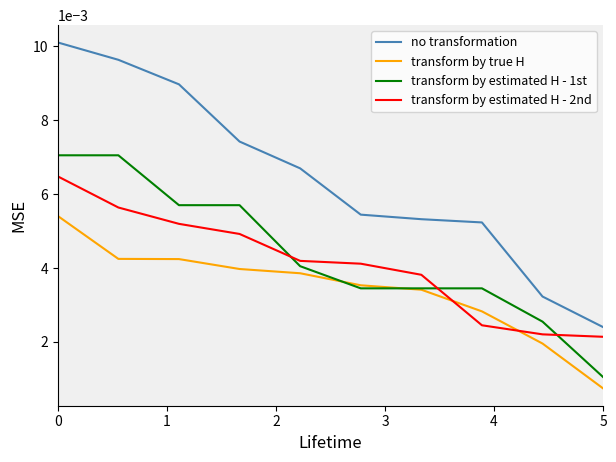

Which series has the largest total across all categories?

no transformation